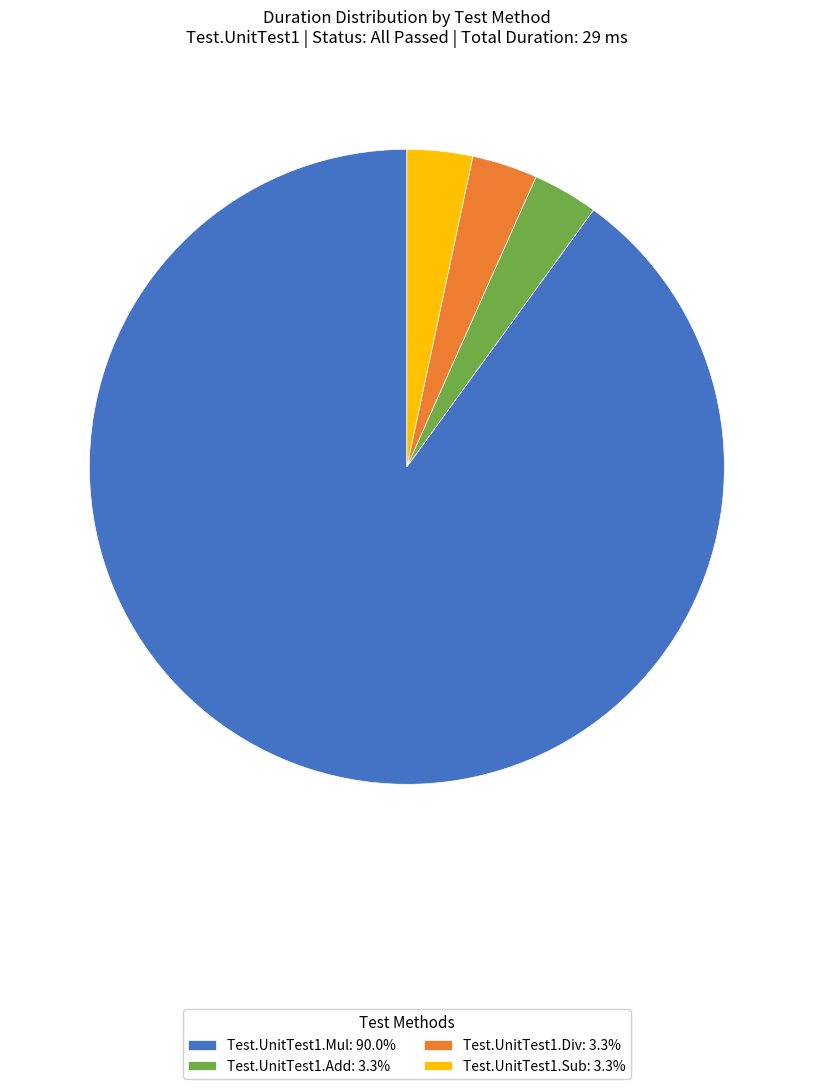

Between Test.UnitTest1.Mul and Test.UnitTest1.Add, which is larger?

Test.UnitTest1.Mul